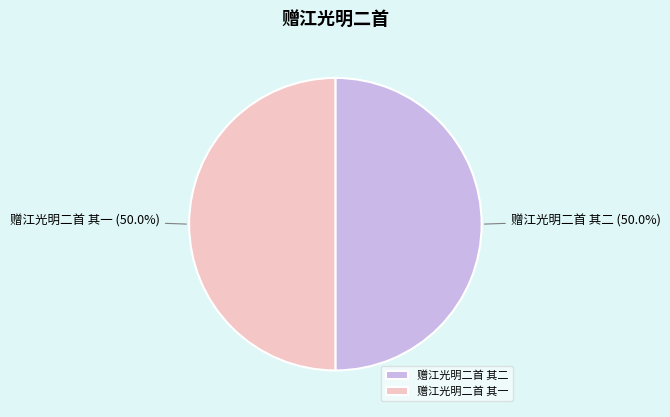

What percentage is the 赠江光明二首 其二 slice, to the nearest percent?

50%